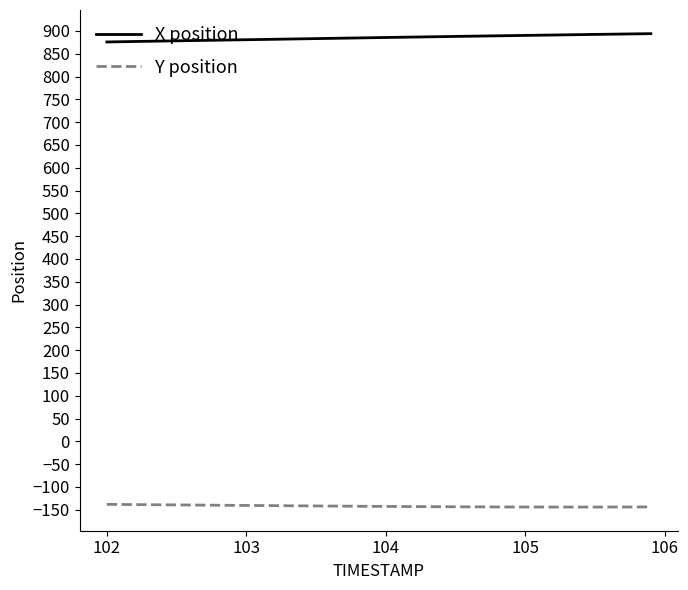

In Y position, how many points are lower than both neighbors (excluding endpoints)?

1